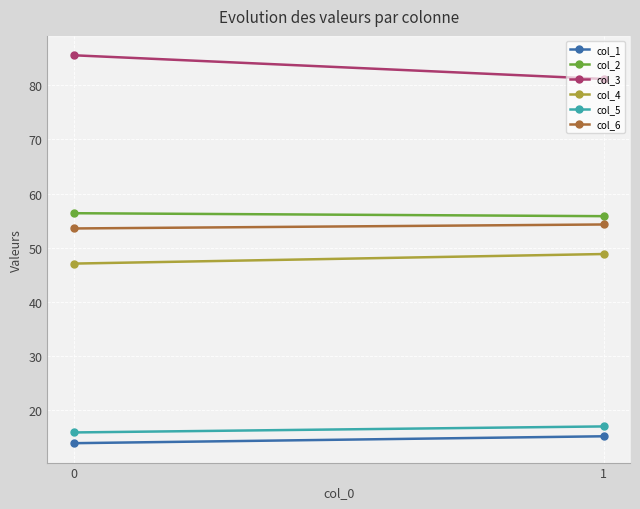

At which label is col_3 closest to 83?

1